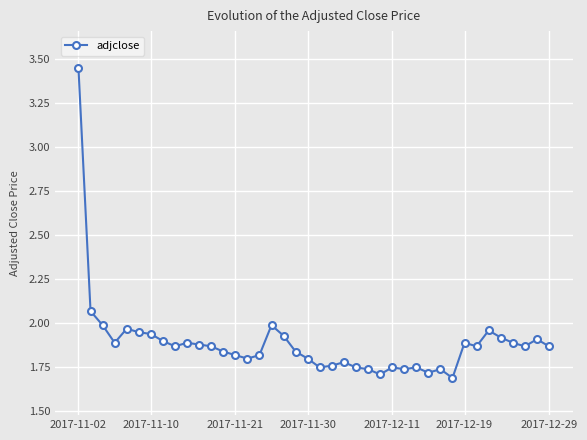

What is the sum of all values?

75.6